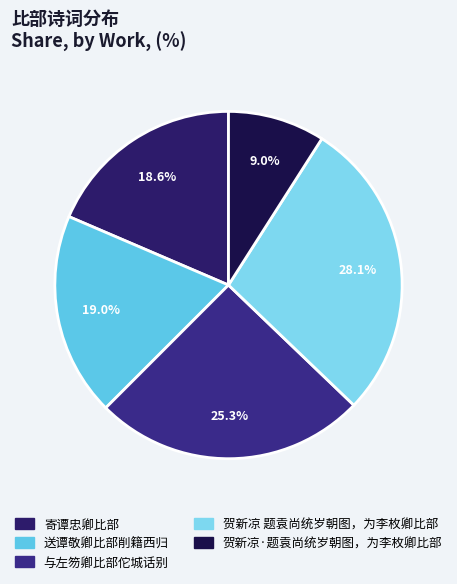

Rank the categories by value from highest to lowest.

贺新凉 题袁尚统岁朝图，为李枚卿比部, 与左笏卿比部佗城话别, 送谭敬卿比部削籍西归, 寄谭忠卿比部, 贺新凉·题袁尚统岁朝图，为李枚卿比部